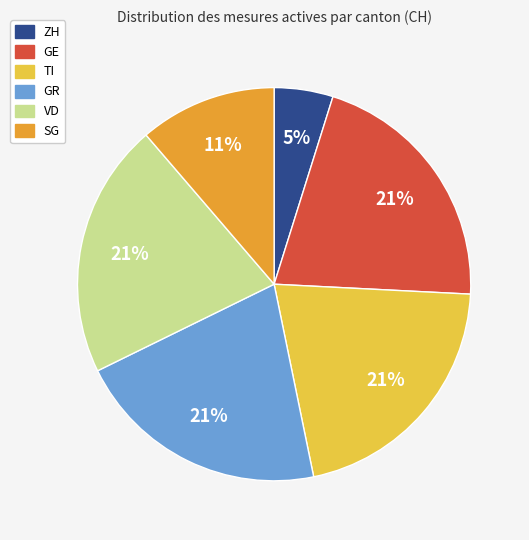

Does any single category account for the majority?

No